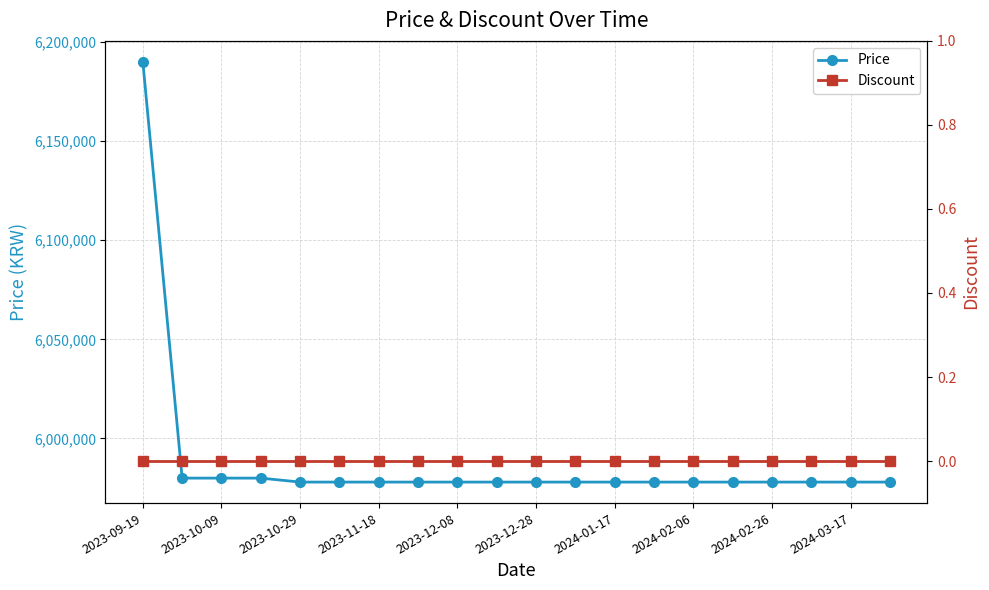

True or false: Price has more than 0 points higher than both neighbors.

False